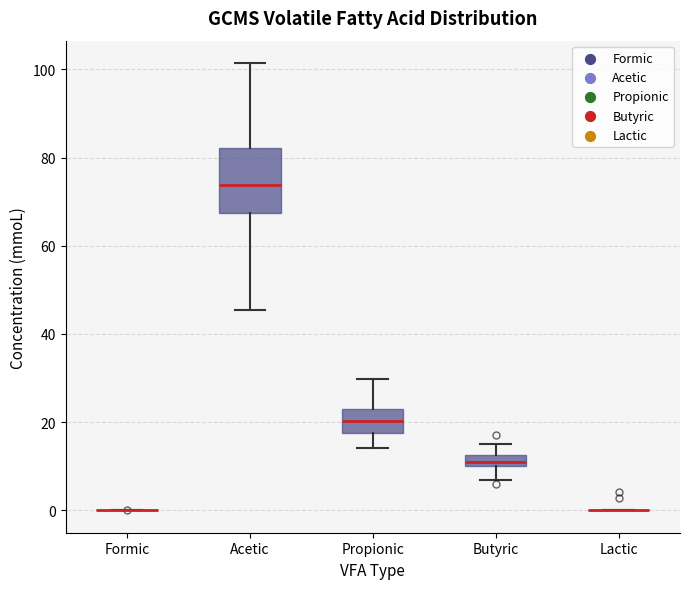

Comparing the boxes themselves (not the whiskers), which one is the tallest?

Acetic